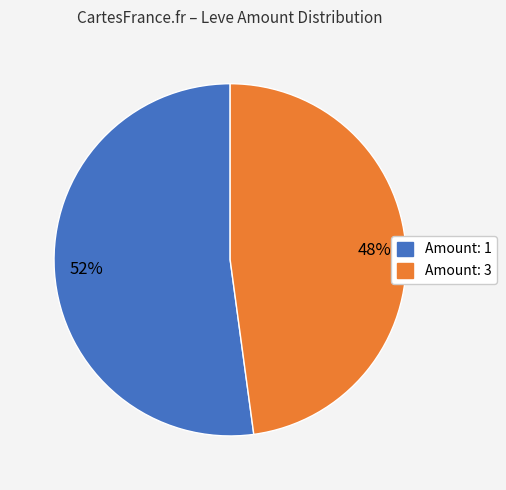

To the nearest percent, what is the average slice percentage?

50%